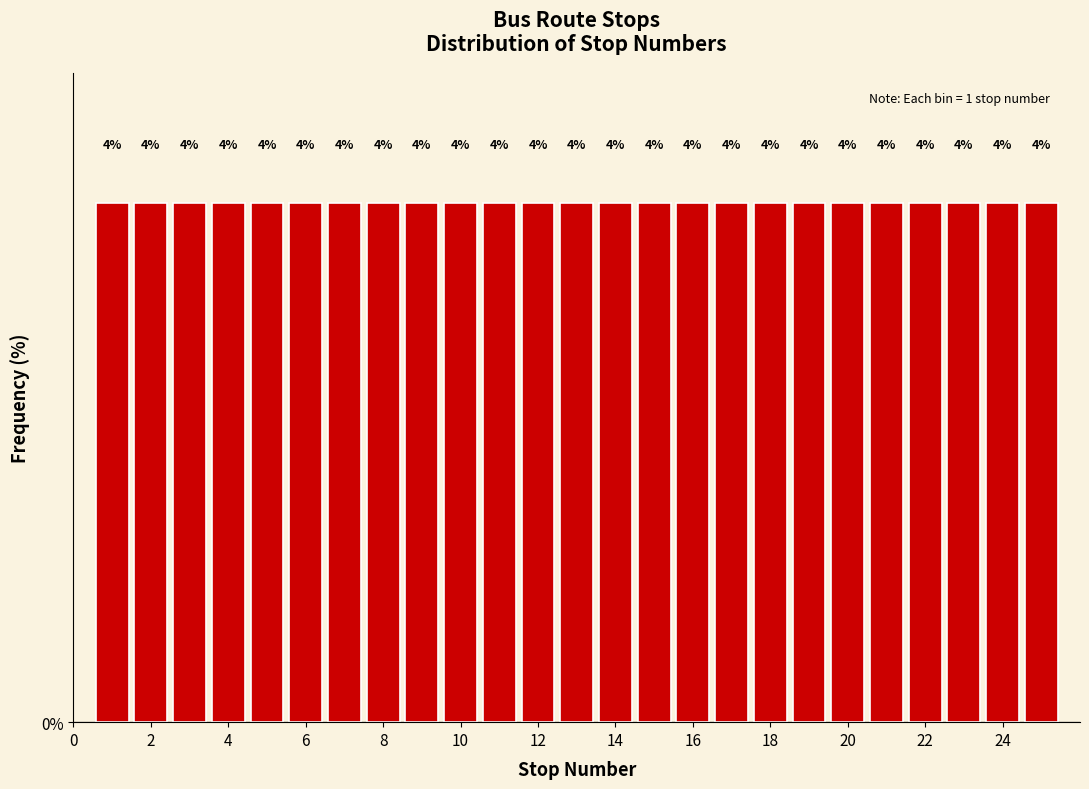

Reading left to right, list every bar in this chart as the range it spans on the x-axis followed by its height. The bar edges are not printed on the chart, so give them approximately, as read against the axis.

0.5 to 1.5: 4
1.5 to 2.5: 4
2.5 to 3.5: 4
3.5 to 4.5: 4
4.5 to 5.5: 4
5.5 to 6.5: 4
6.5 to 7.5: 4
7.5 to 8.5: 4
8.5 to 9.5: 4
9.5 to 10.5: 4
10.5 to 11.5: 4
11.5 to 12.5: 4
12.5 to 13.5: 4
13.5 to 14.5: 4
14.5 to 15.5: 4
15.5 to 16.5: 4
16.5 to 17.5: 4
17.5 to 18.5: 4
18.5 to 19.5: 4
19.5 to 20.5: 4
20.5 to 21.5: 4
21.5 to 22.5: 4
22.5 to 23.5: 4
23.5 to 24.5: 4
24.5 to 25.5: 4